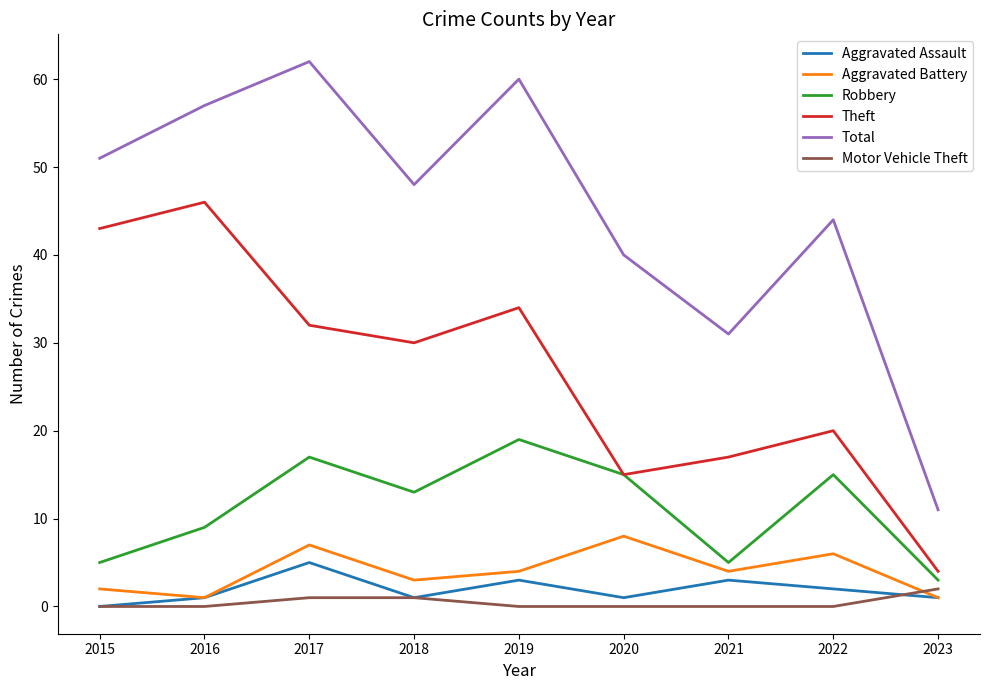

How many values in the Aggravated Battery series are below 4?

4